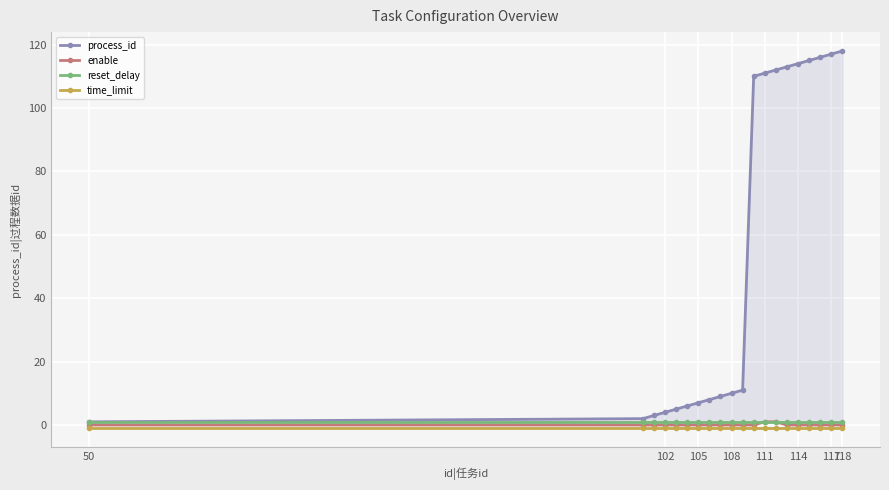

Is it true that time_limit equals -1 at 108?

True